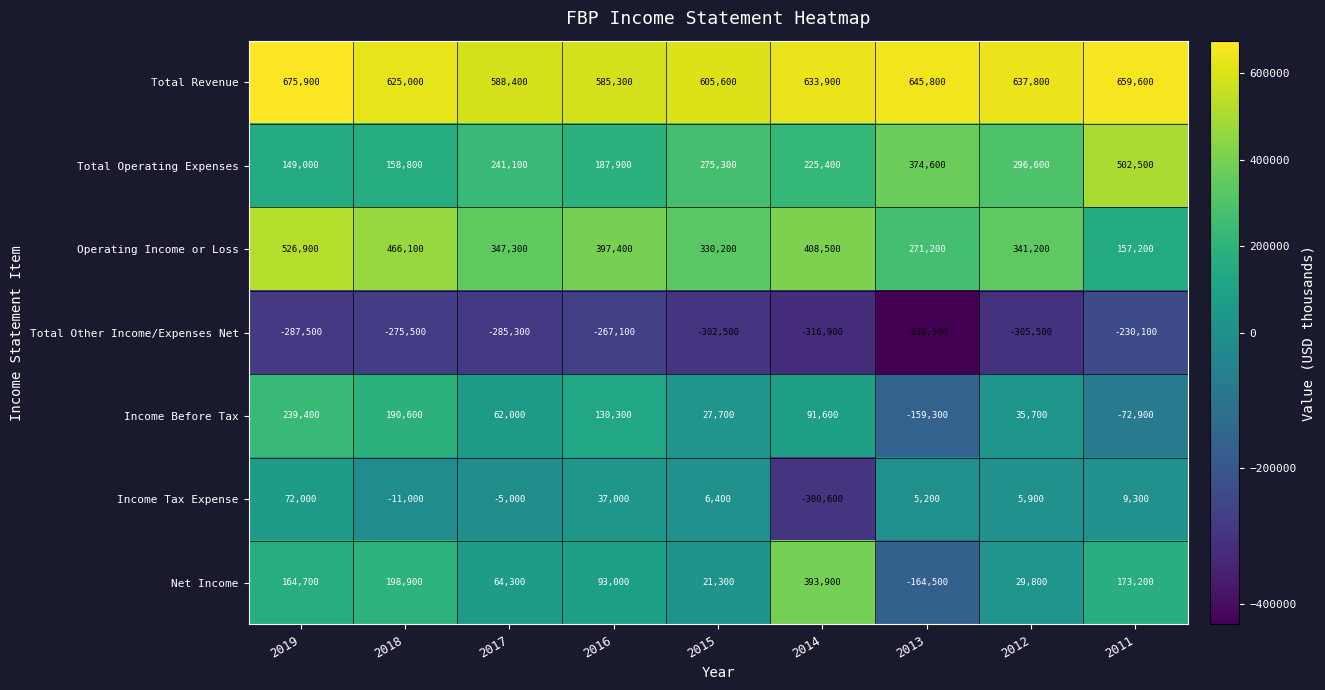

What is the maximum value shown in the chart?

675900